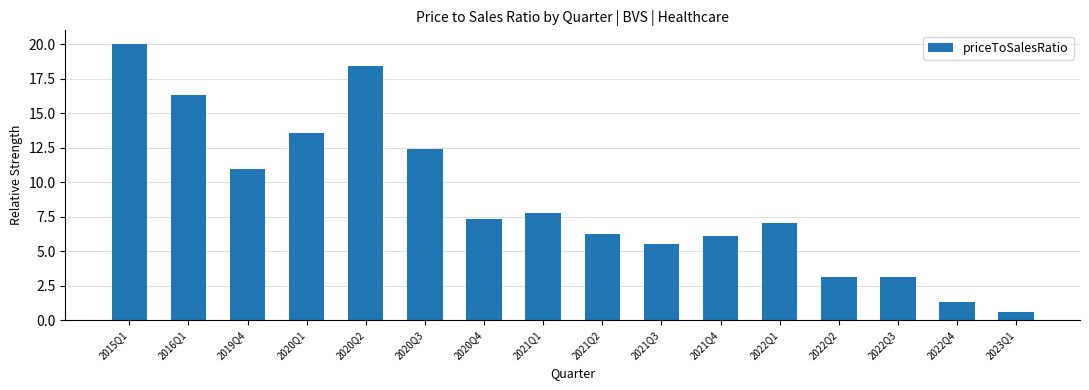

True or false: the data shows 3.1 at 2022Q2.

True